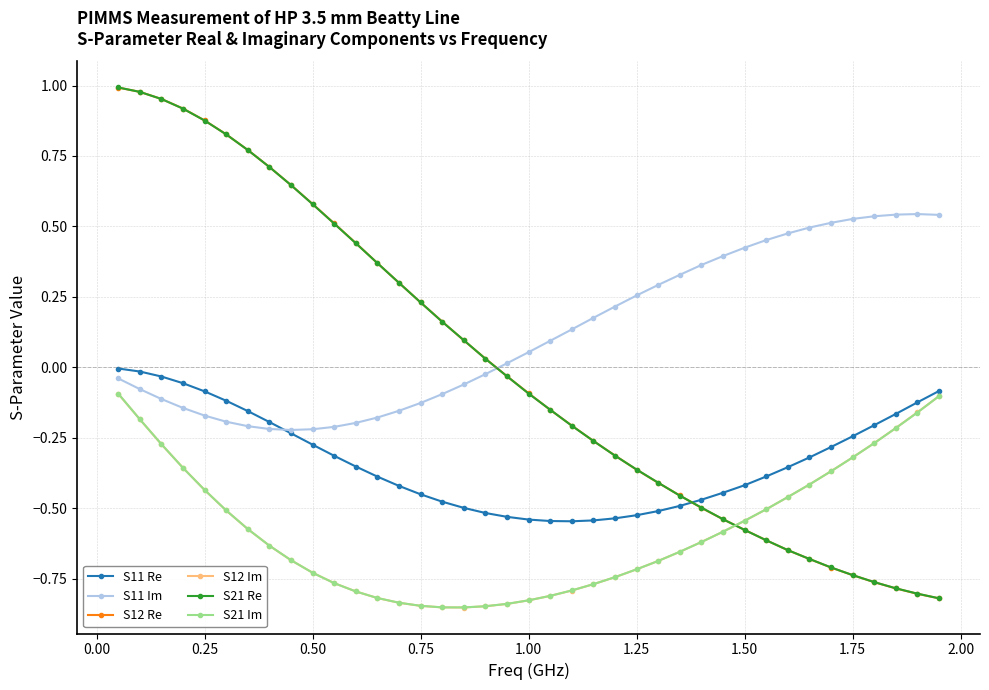

How many times do S21 Re and S12 Re cross each other?

12